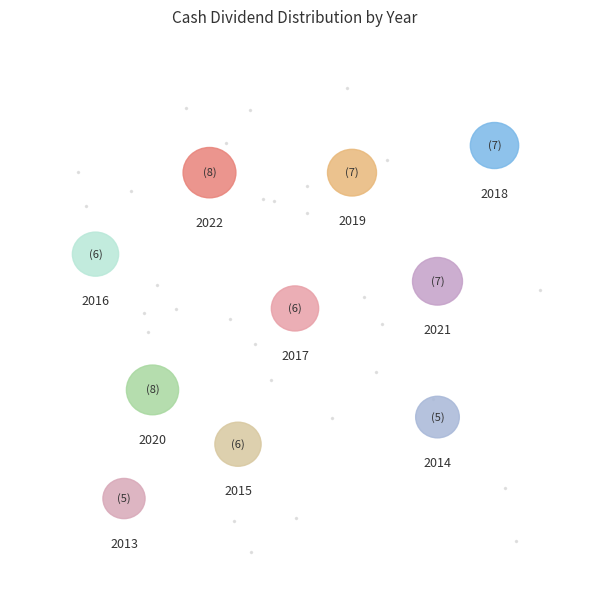

To the nearest percent, what is the difference between the 2019 and 2015 slice percentages?

1%